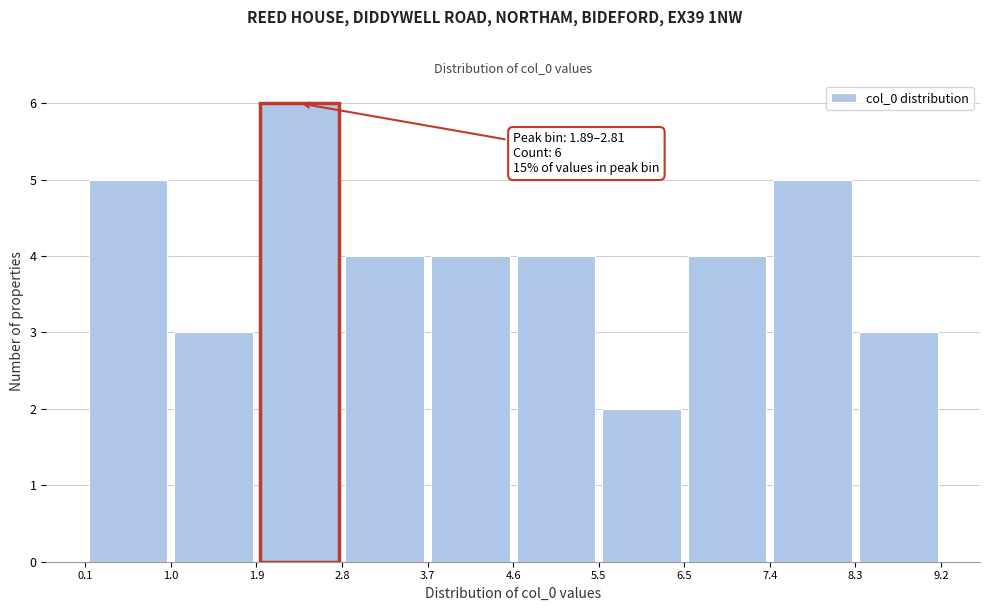

Over which range of the x-axis is the bar tallest?

1.9 to 2.8